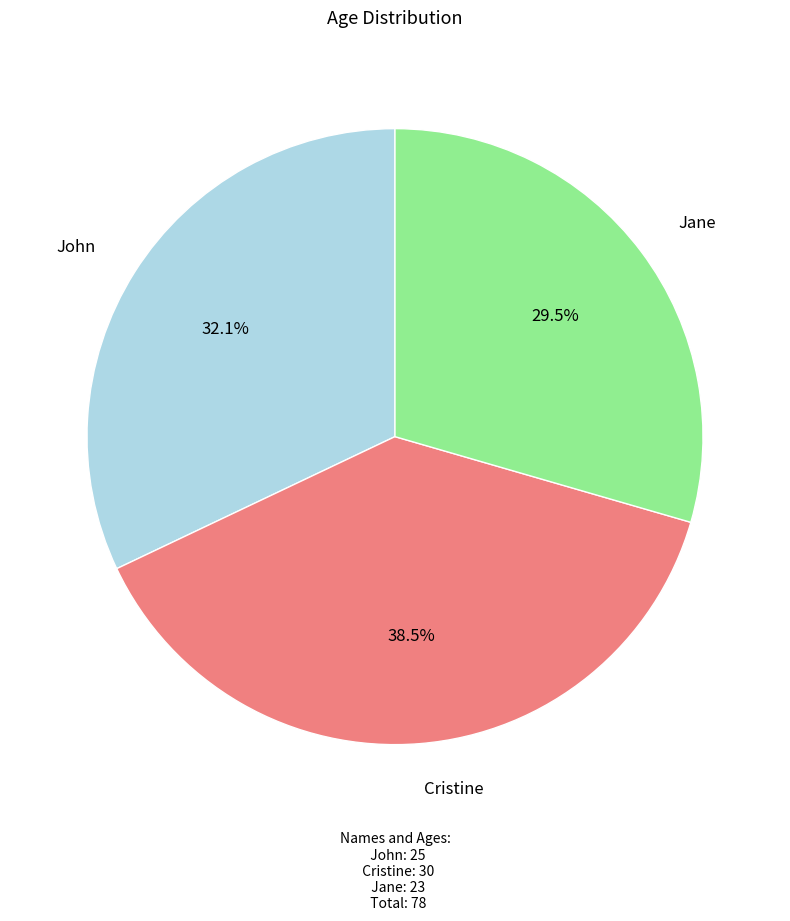

Is there a majority slice in this chart?

No